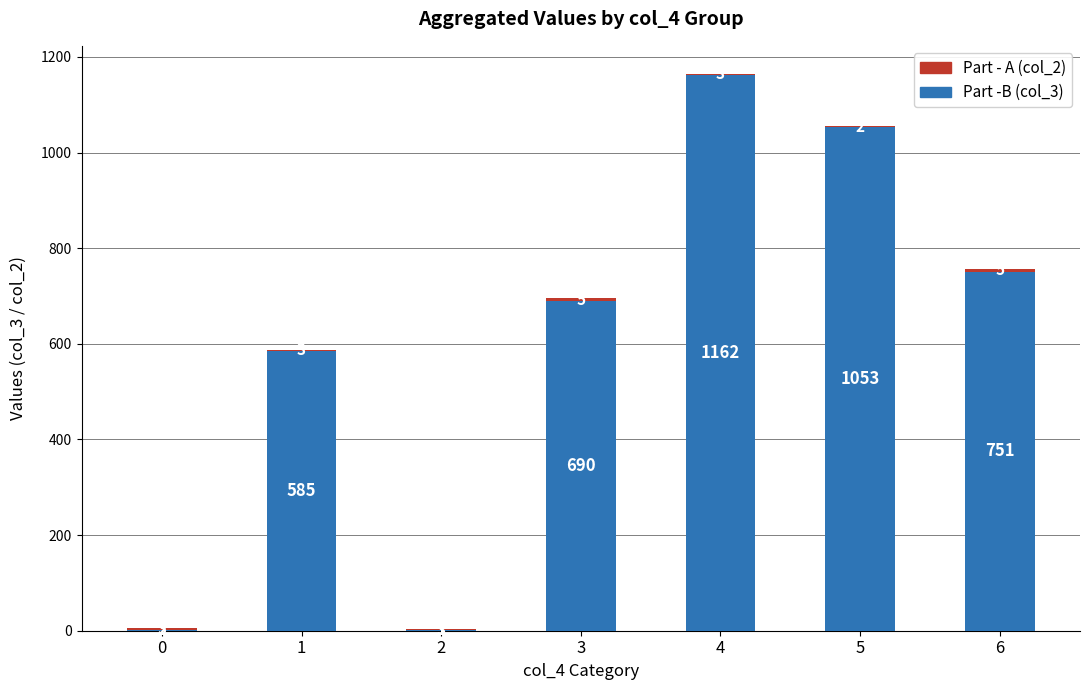

Which category has the highest value in the Part -B (col_3) series?

4